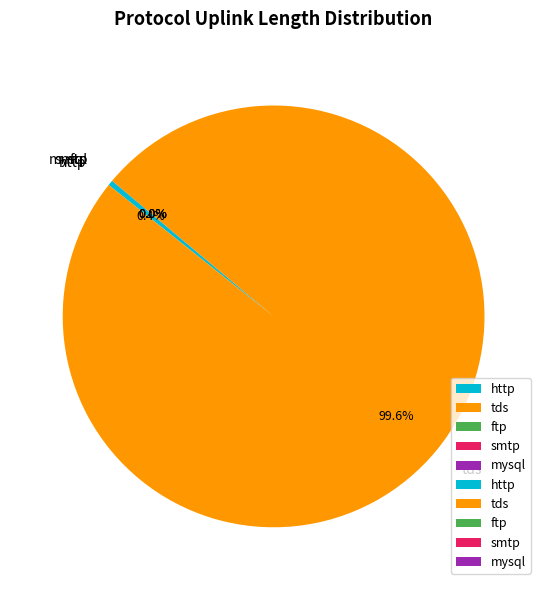

Is tds the majority of the pie?

Yes